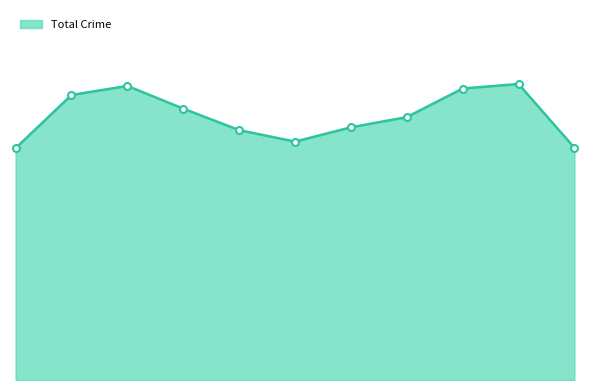

Does the chart display data point markers on the line(s)?

No